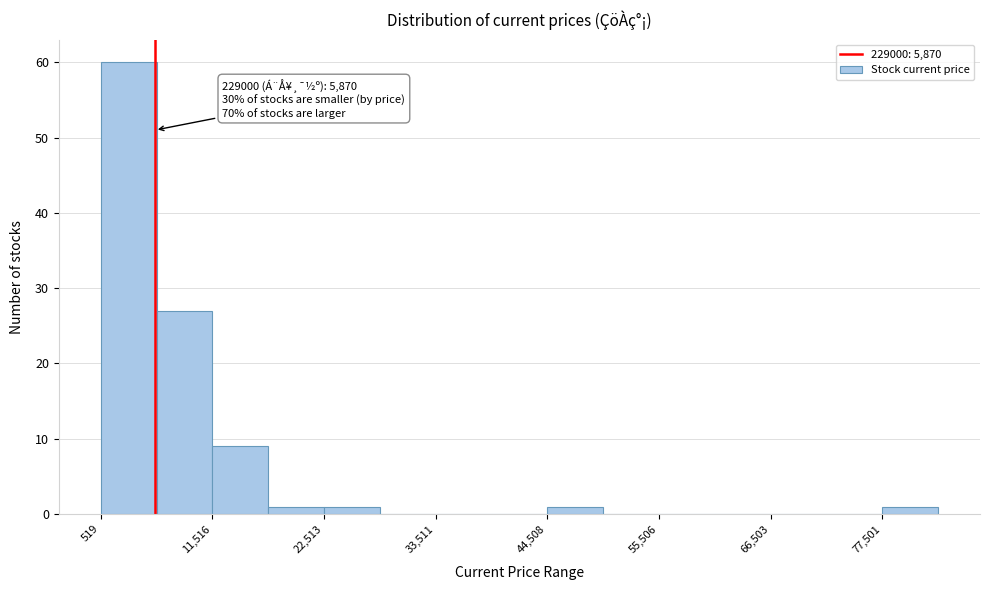

Read against the x-axis, roughly where is the centre of the tallest bar?

4000